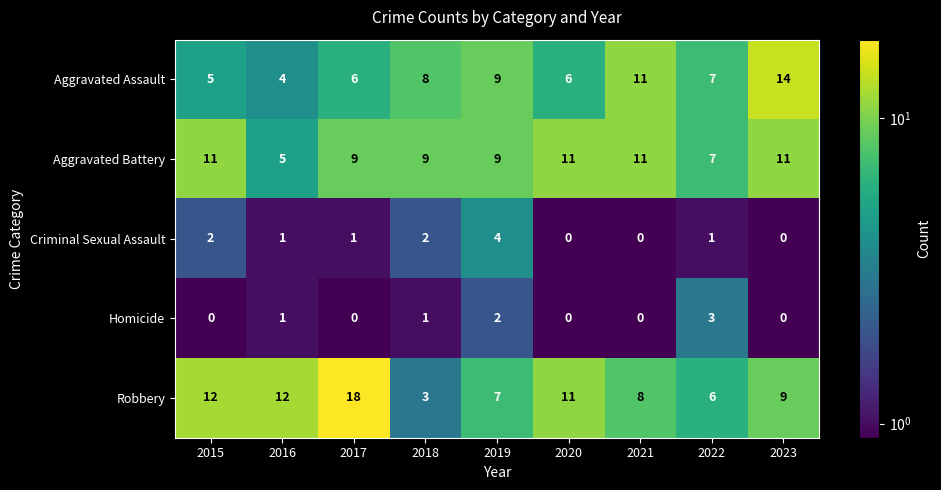

Which series has the widest spread of values?

Robbery